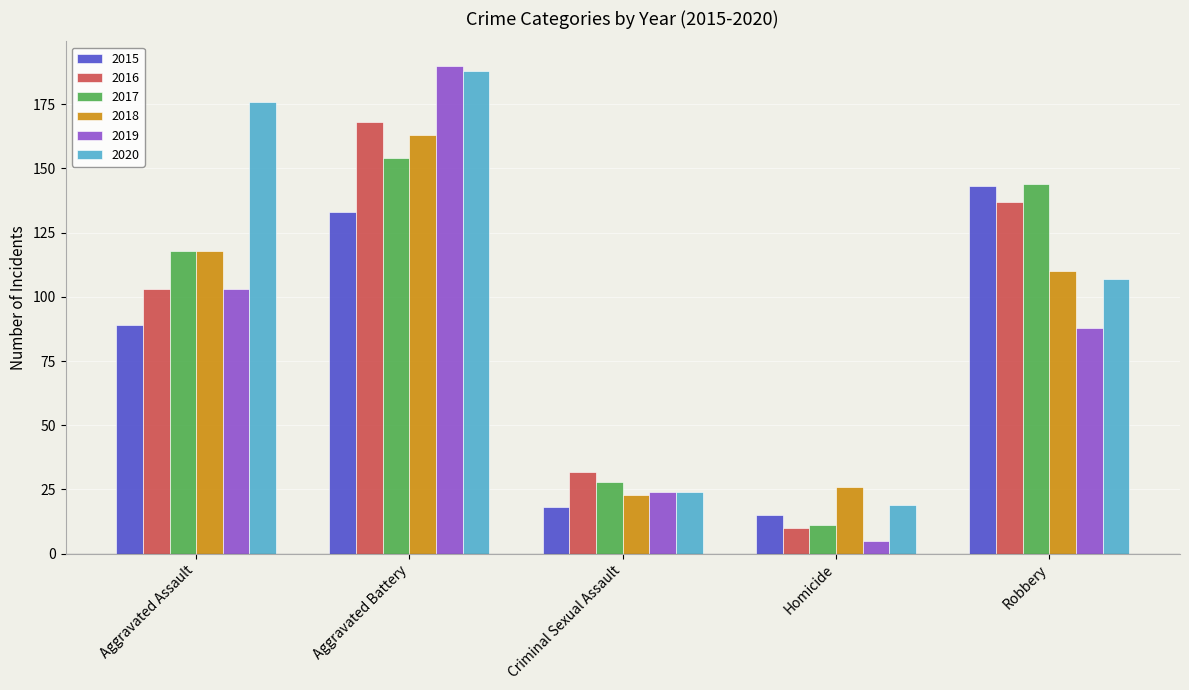

The value of 2018 at Criminal Sexual Assault is 33. True or false?

False